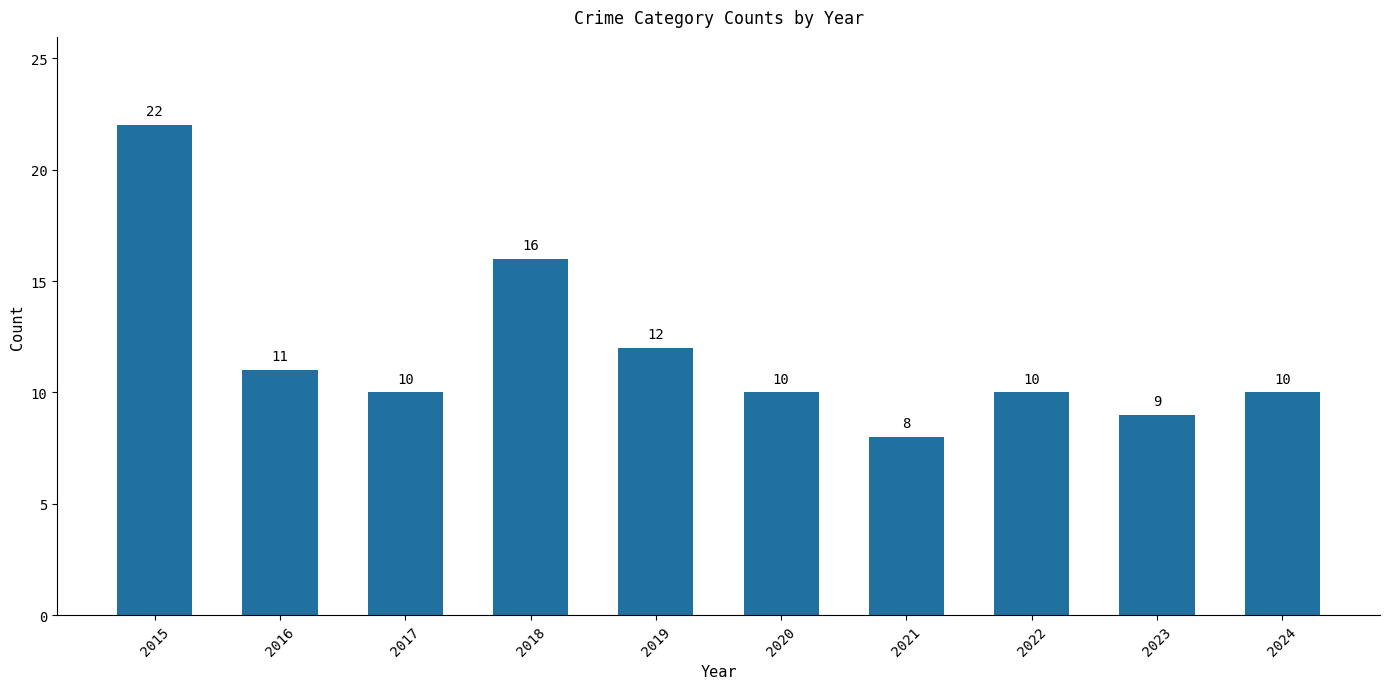

Reading left to right, list all the values displayed in this chart.

2015=22	2016=11	2017=10	2018=16	2019=12	2020=10	2021=8	2022=10	2023=9	2024=10